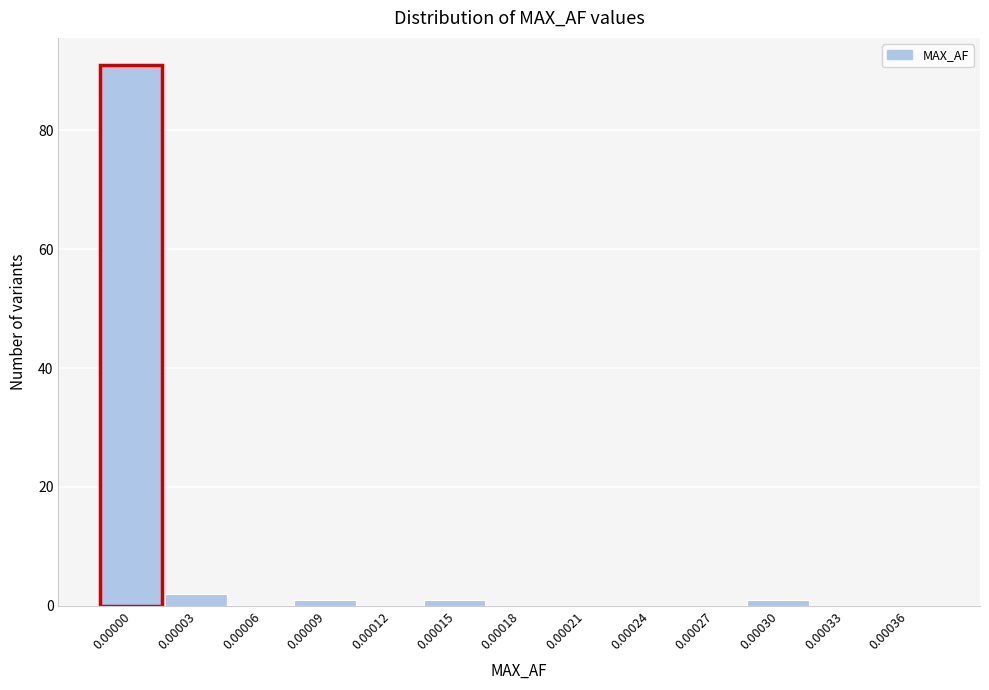

Reading right to left, extract all data points from this chart.

0.00036=0	0.00033=0	0.00030=1	0.00027=0	0.00024=0	0.00021=0	0.00018=0	0.00015=1	0.00012=0	0.00009=1	0.00006=0	0.00003=2	0.00000=91